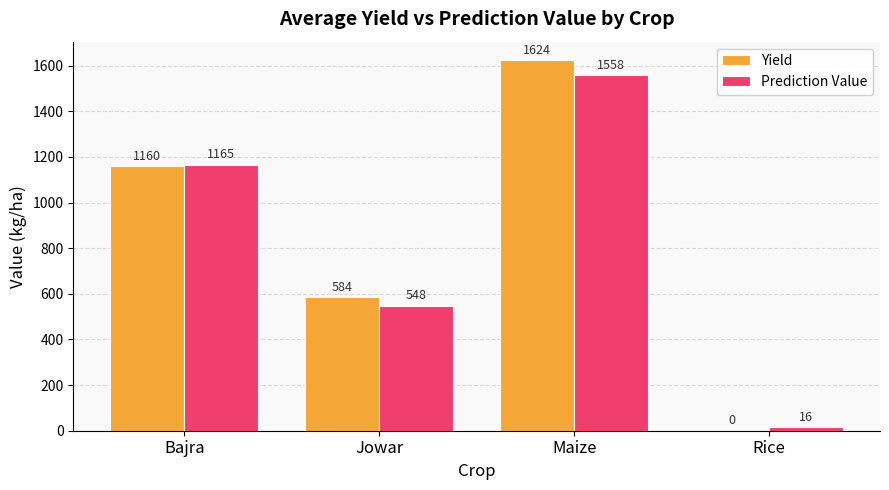

How many categories are shown in the chart?

4